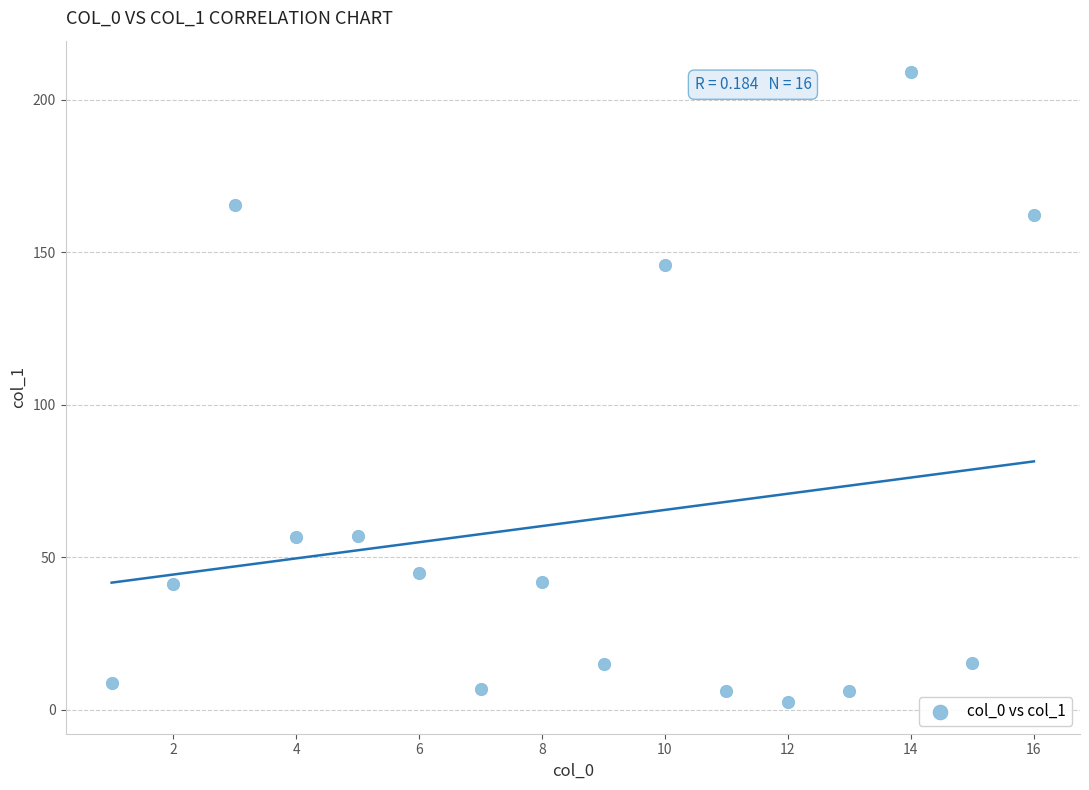

What Y value in the scatter plot is closest to 105?

145.7